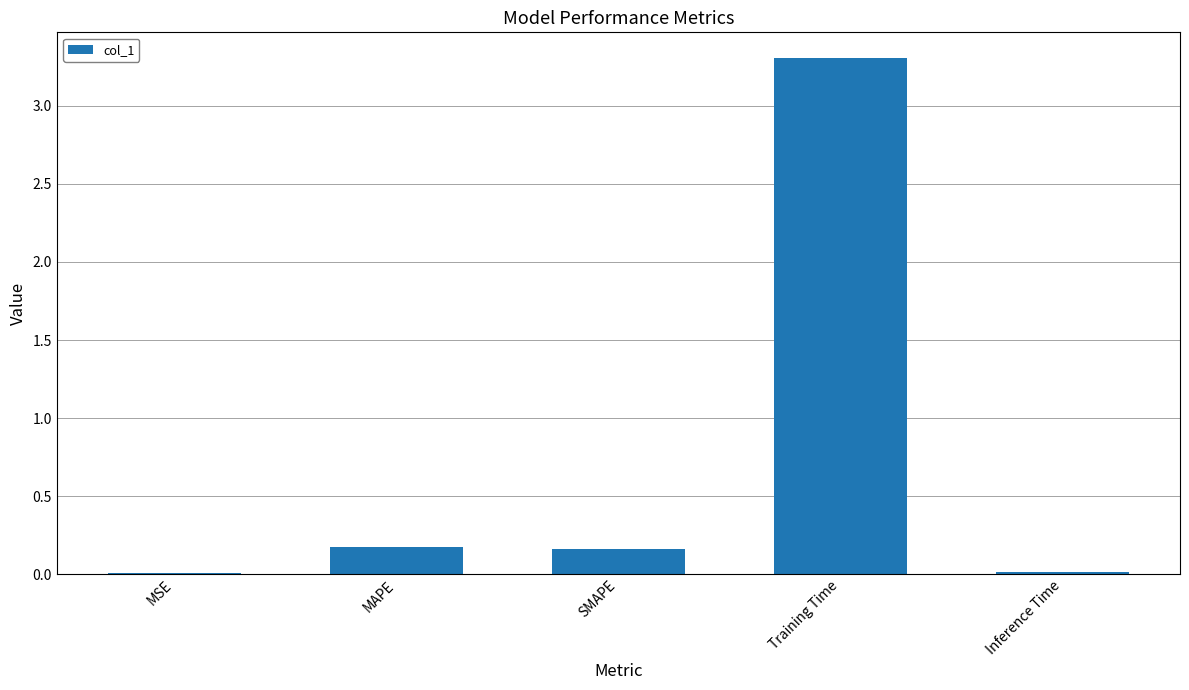

Which label corresponds to the largest value in the chart?

Training Time